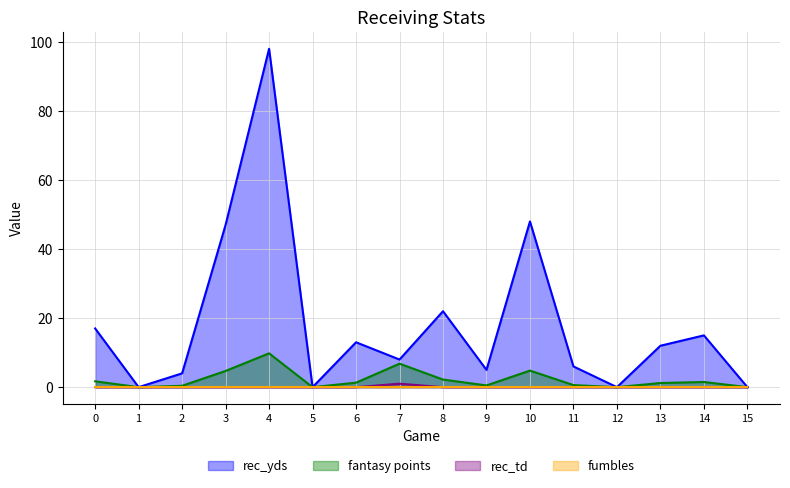

What is the difference between the fantasy points values at 15 and 2?

0.4